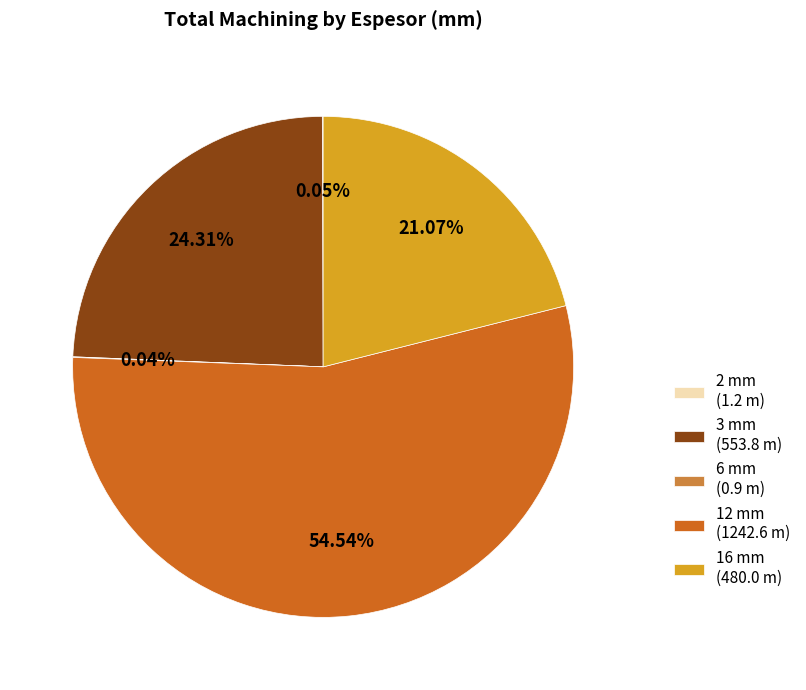

Is there a majority slice in this chart?

Yes